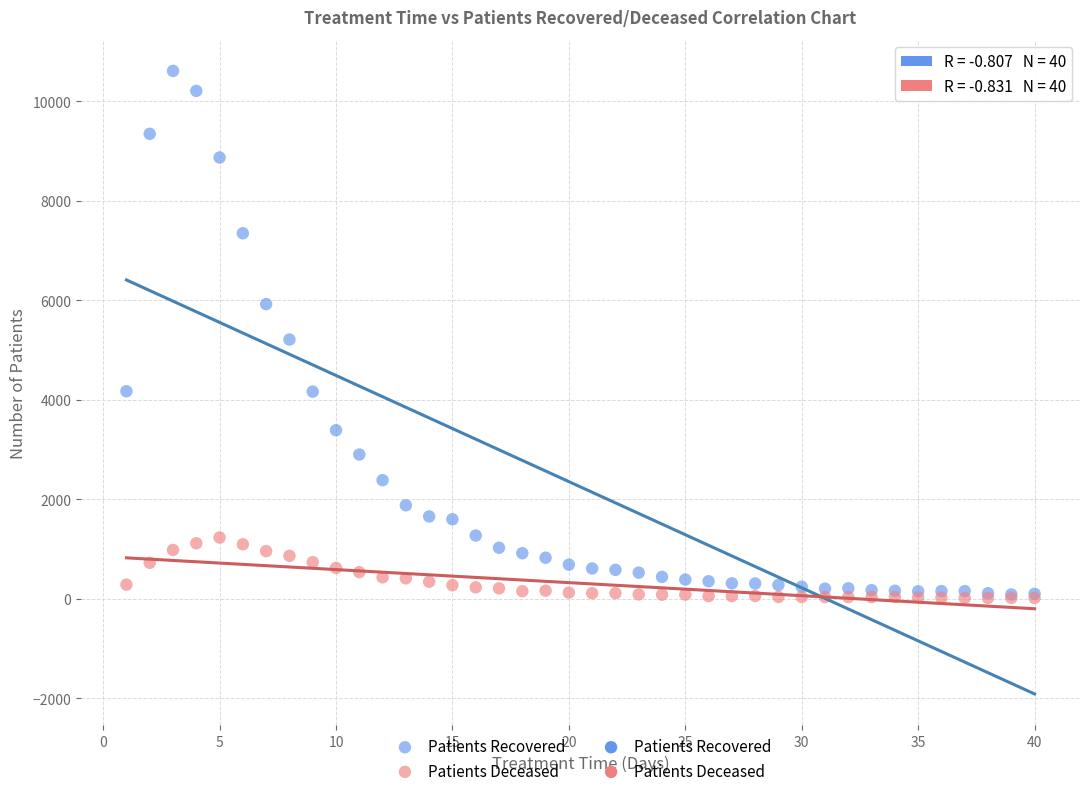

Which series reaches the maximum Y coordinate?

Patients Recovered